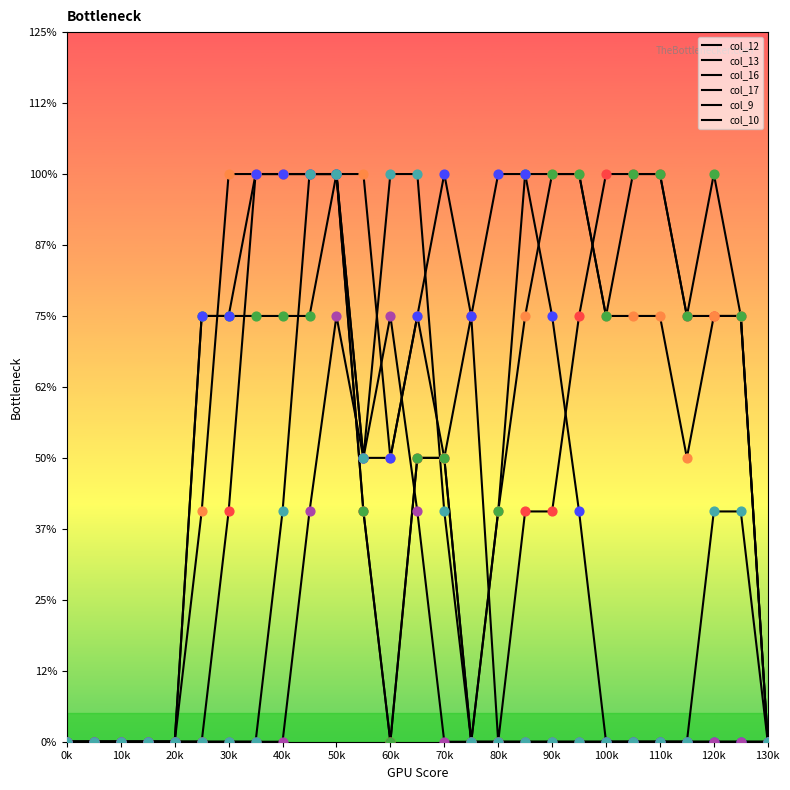

Which series has the largest total across all categories?

col_13